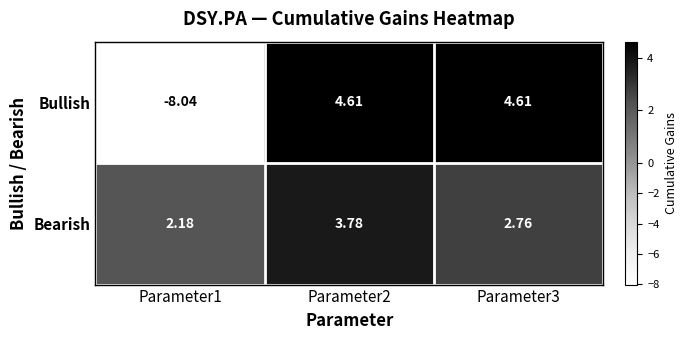

Rank the series by their maximum value, from lowest to highest.

Bearish, Bullish